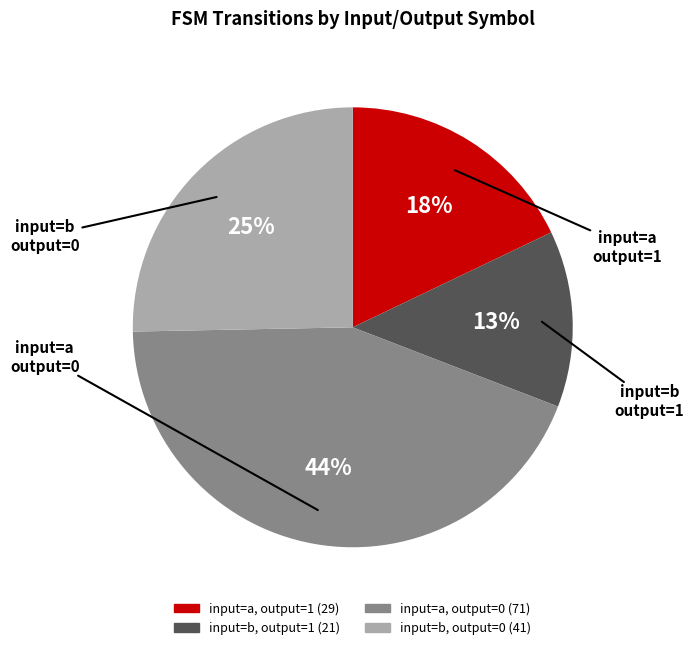

How many slices are in this pie chart?

4